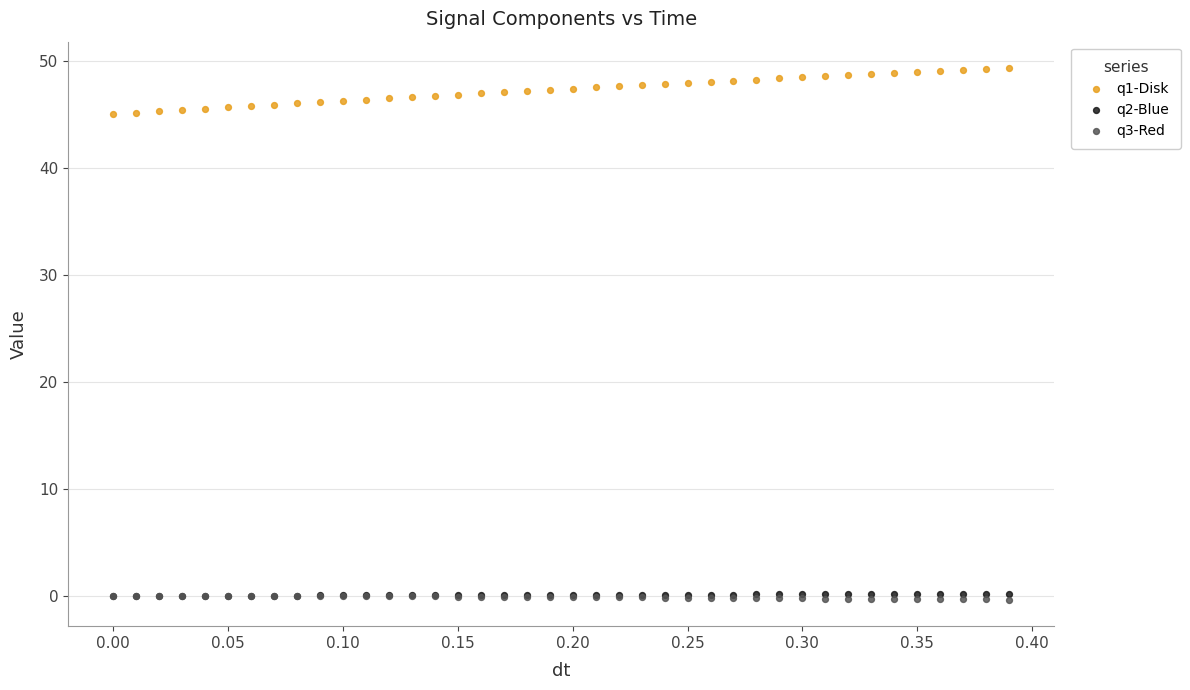

What are all the series names shown in the legend?

q1-Disk, q2-Blue, q3-Red